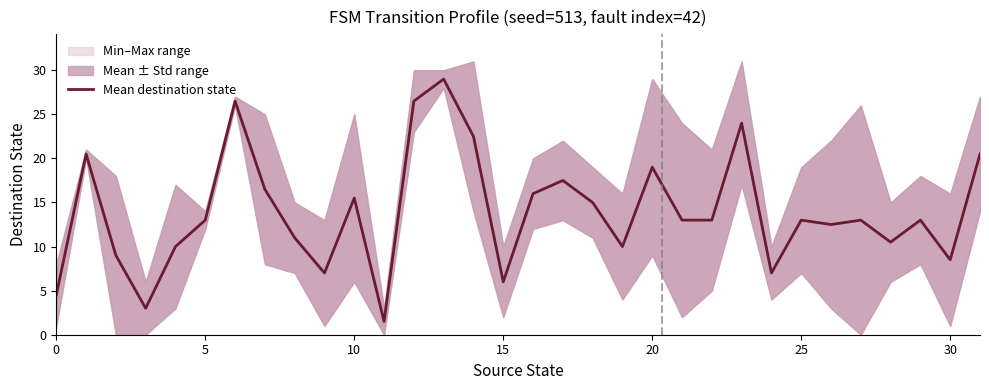

What is the difference between the maximum and second lowest values?

26.0